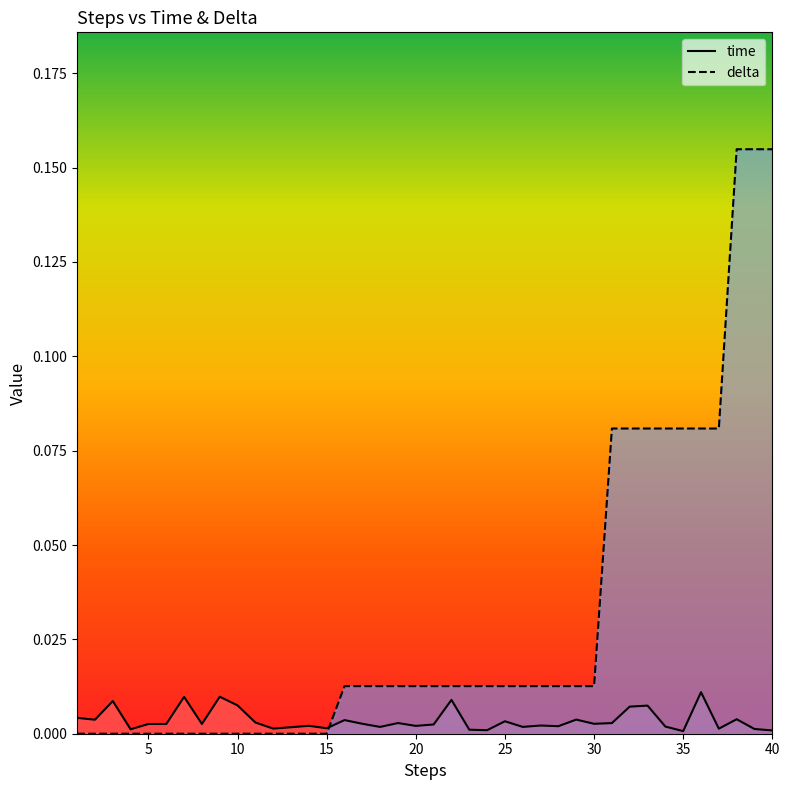

Reading left to right, extract all data points from this chart.

time: 0.0	0.0	0.0	0.0	0.0	0.0	0.0	0.0	0.0	0.0	0.0	0.0	0.0	0.0	0.0	0.0	0.0	0.0	0.0	0.0	0.0	0.0	0.0	0.0	0.0	0.0	0.0	0.0	0.0	0.0	0.0	0.0	0.0	0.0	0.0	0.0	0.0	0.0	0.0	0.0
delta: 0.0	0.0	0.0	0.0	0.0	0.0	0.0	0.0	0.0	0.0	0.0	0.0	0.0	0.0	0.0	0.0	0.0	0.0	0.0	0.0	0.0	0.0	0.0	0.0	0.0	0.0	0.0	0.0	0.0	0.0	0.1	0.1	0.1	0.1	0.1	0.1	0.1	0.2	0.2	0.2